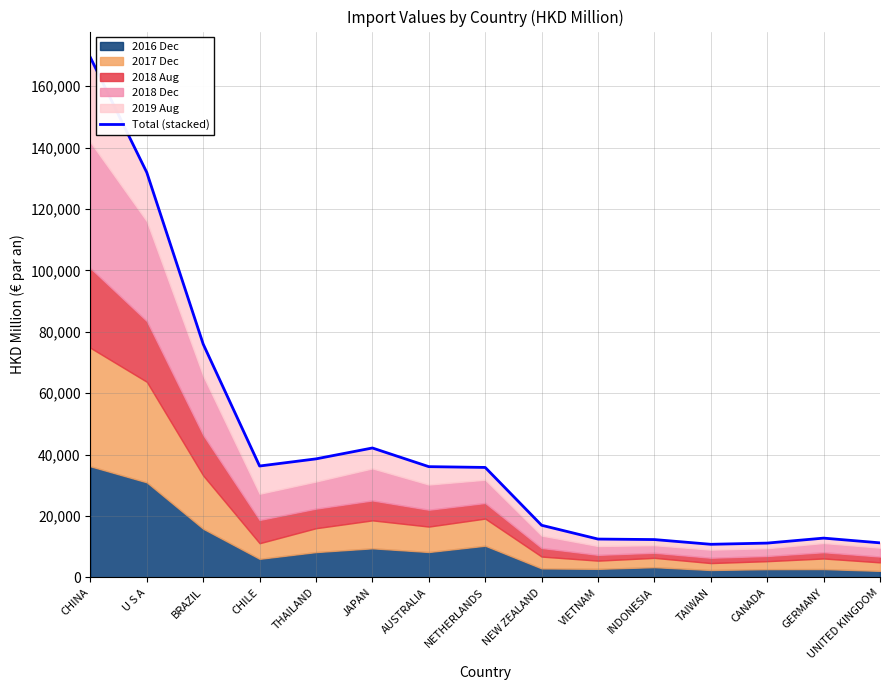

What is the average value?

43602.7